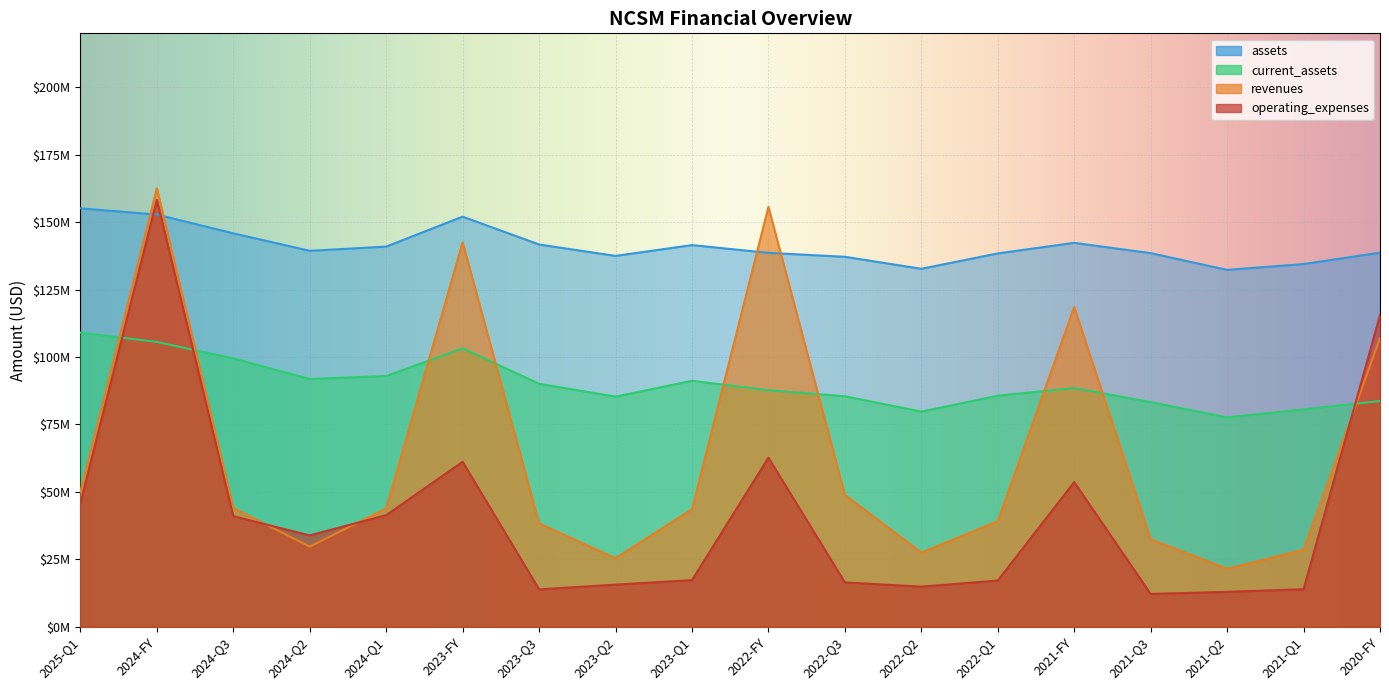

At which category does revenues reach its first local peak?

2024-FY